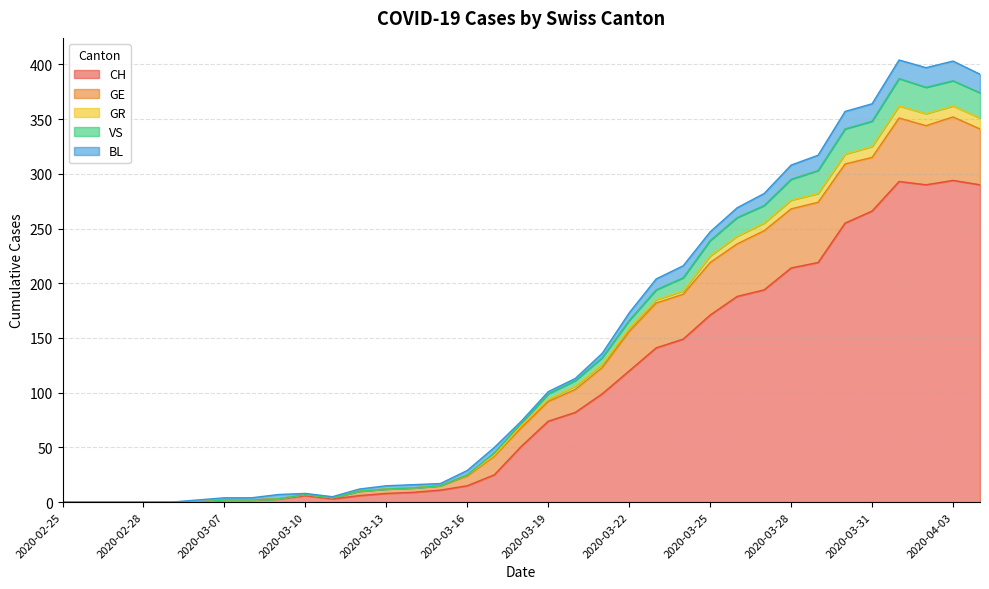

Is the value of GR at 2020-03-26 greater than the value of VS at 2020-03-22?

Yes